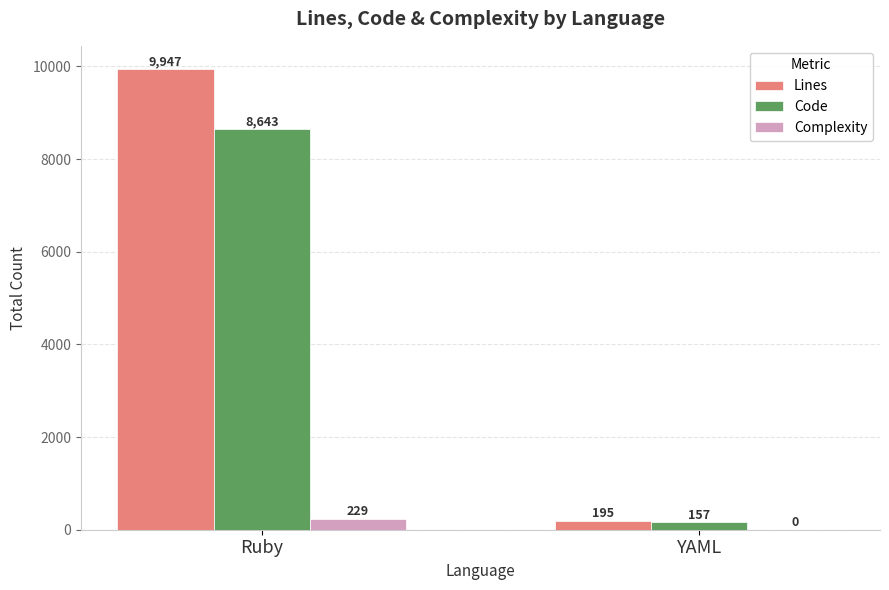

How many distinct data groups are displayed?

3